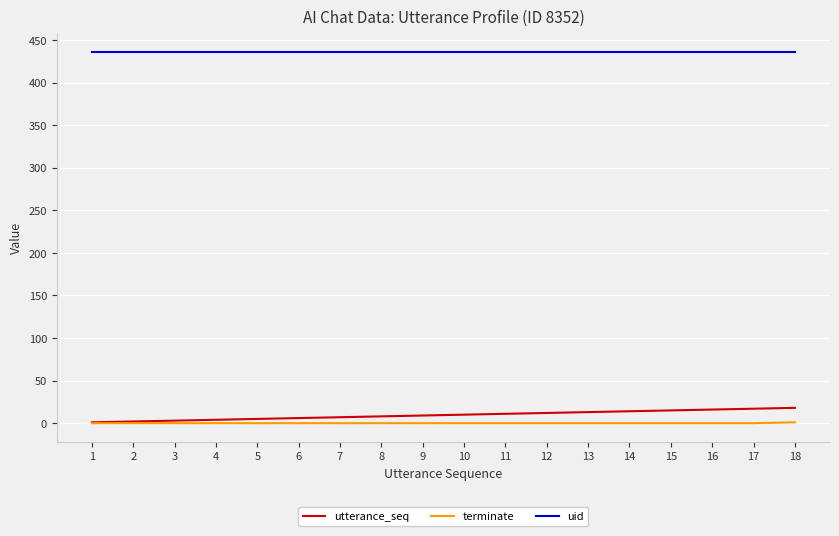

What is the total value across all series at 2?

438